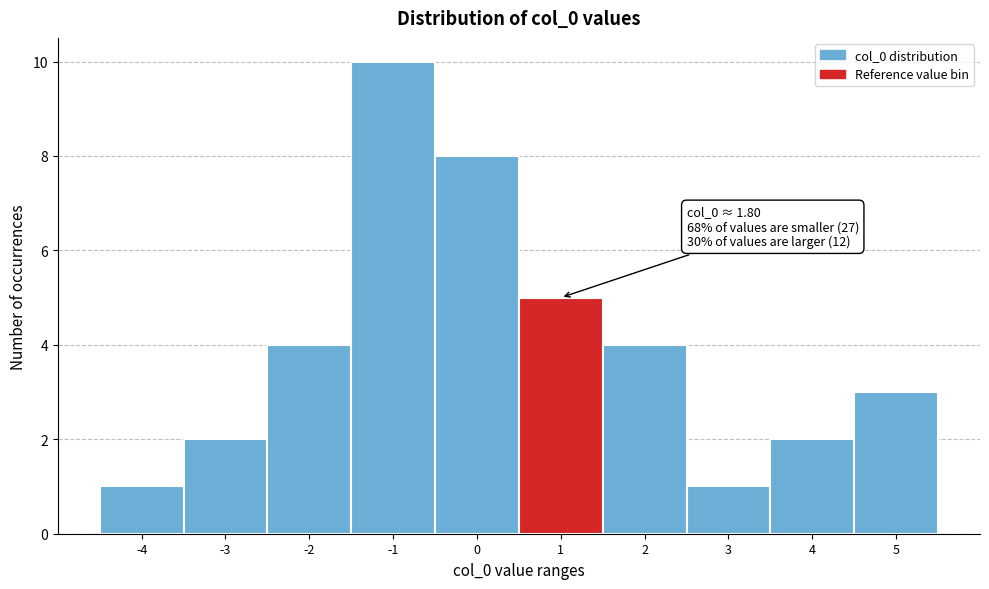

Reading left to right, what are all the values shown in this chart?

-4=1	-3=2	-2=4	-1=10	0=8	1=5	2=4	3=1	4=2	5=3